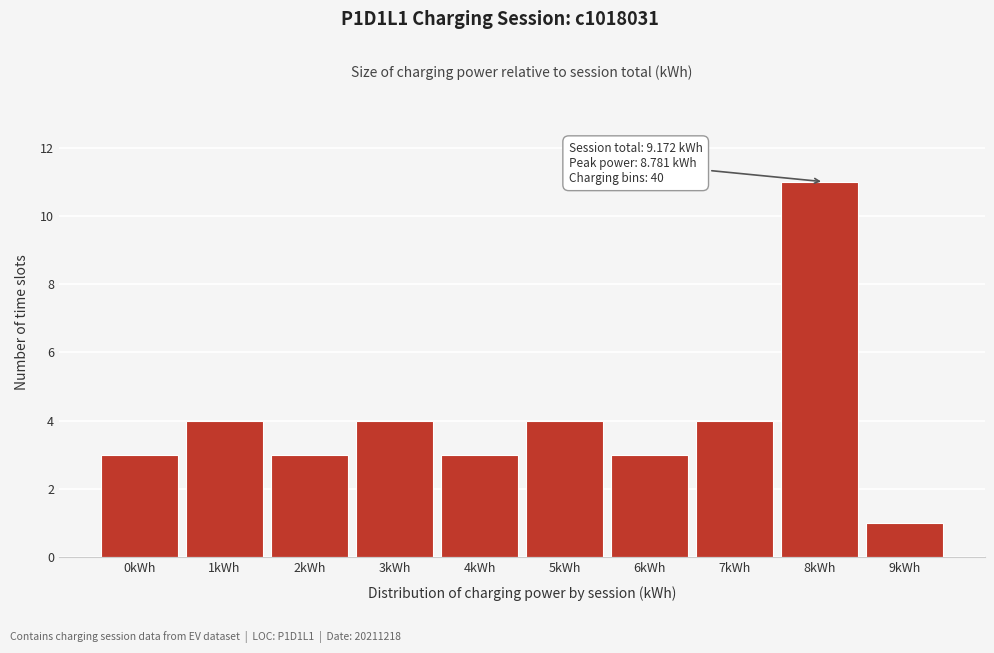

Reading left to right, list all the values displayed in this chart.

0kWh=3	1kWh=4	2kWh=3	3kWh=4	4kWh=3	5kWh=4	6kWh=3	7kWh=4	8kWh=11	9kWh=1